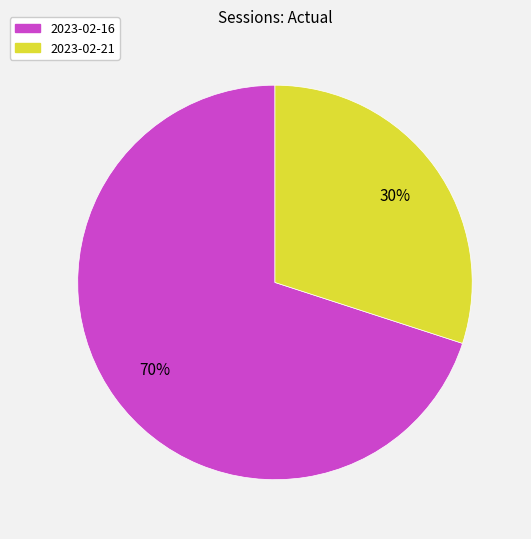

What is the smallest slice in the pie chart?

2023-02-21